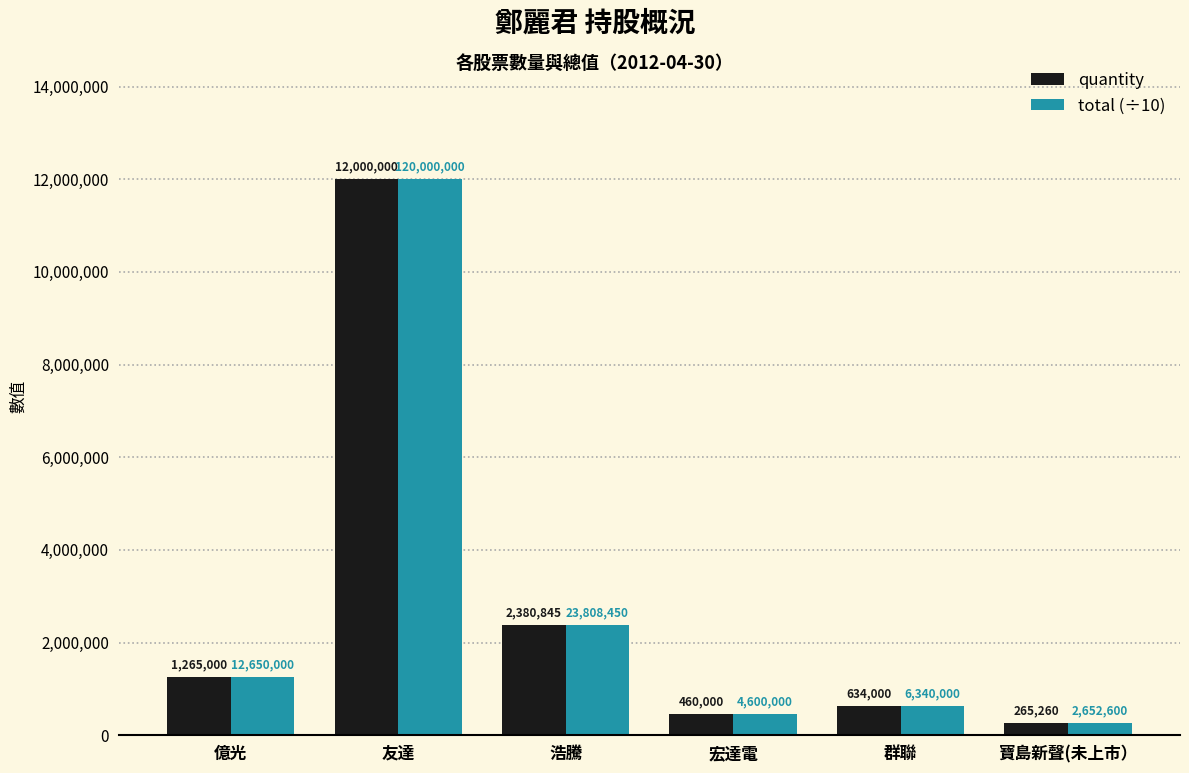

What is the difference between the maximum and minimum values in the quantity series?

11734740